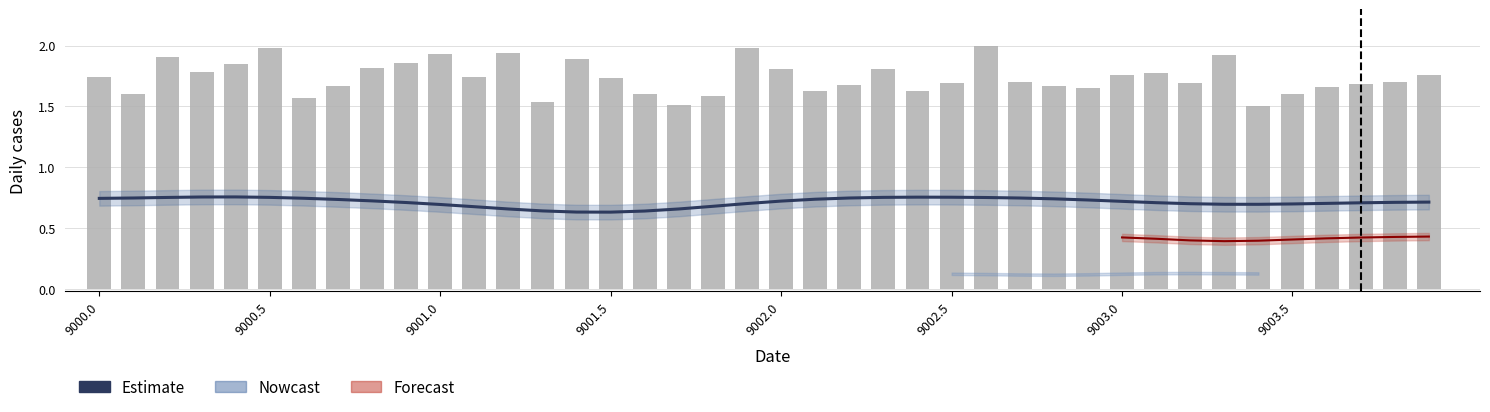

The chart shows a value of 0.4 at 33. True or false?

False